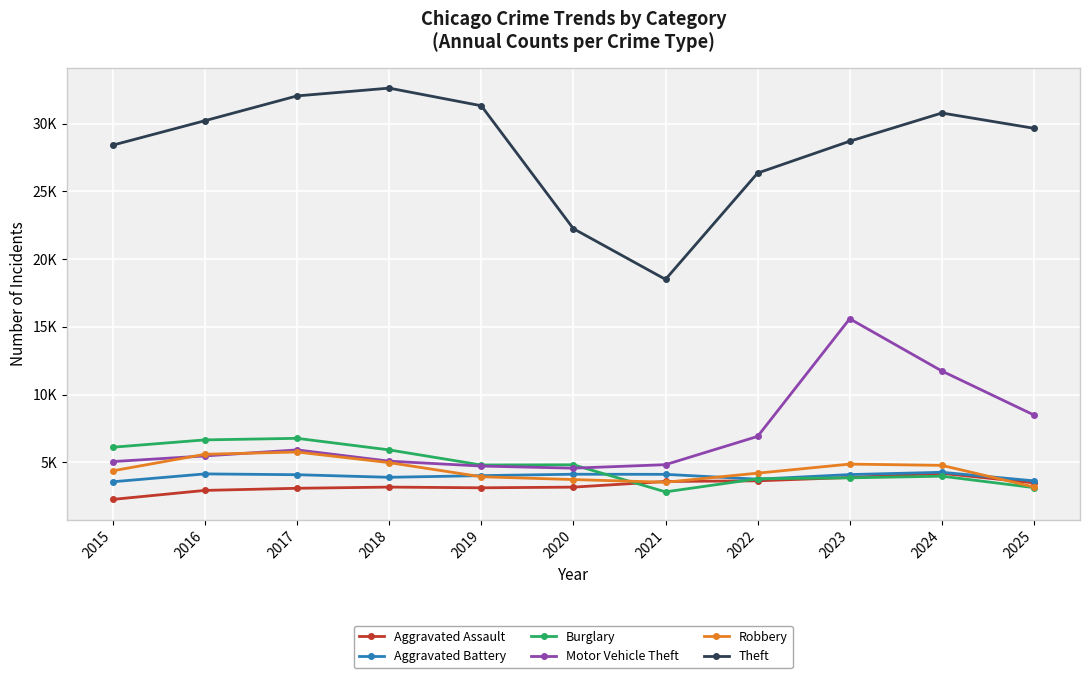

Rank the series at 2025 from highest to lowest value.

Theft, Motor Vehicle Theft, Aggravated Battery, Aggravated Assault, Robbery, Burglary